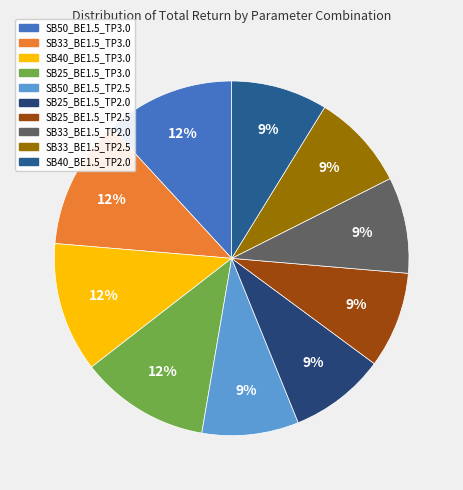

To the nearest percent, what is the difference between the largest and smallest slice percentages?

3%